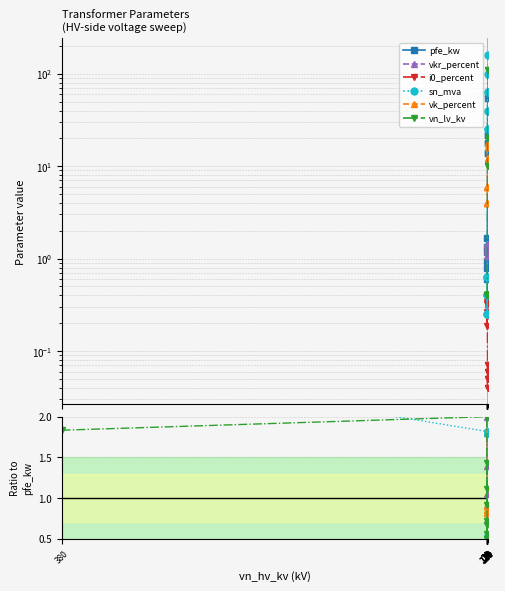

True or false: vn_lv_kv and pfe_kw cross at least once.

True